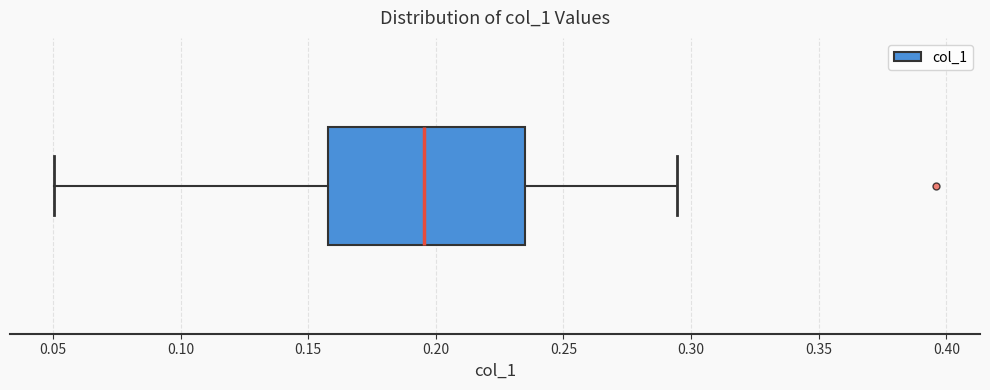

Transcribe this box plot: give where the median line is, the range the box spans, and where the two whiskers end, as read against the x-axis. The values are not printed on the chart, so give them approximately, as read against the axis.

median 0.195, box 0.160 to 0.235, whiskers 0.050 to 0.295